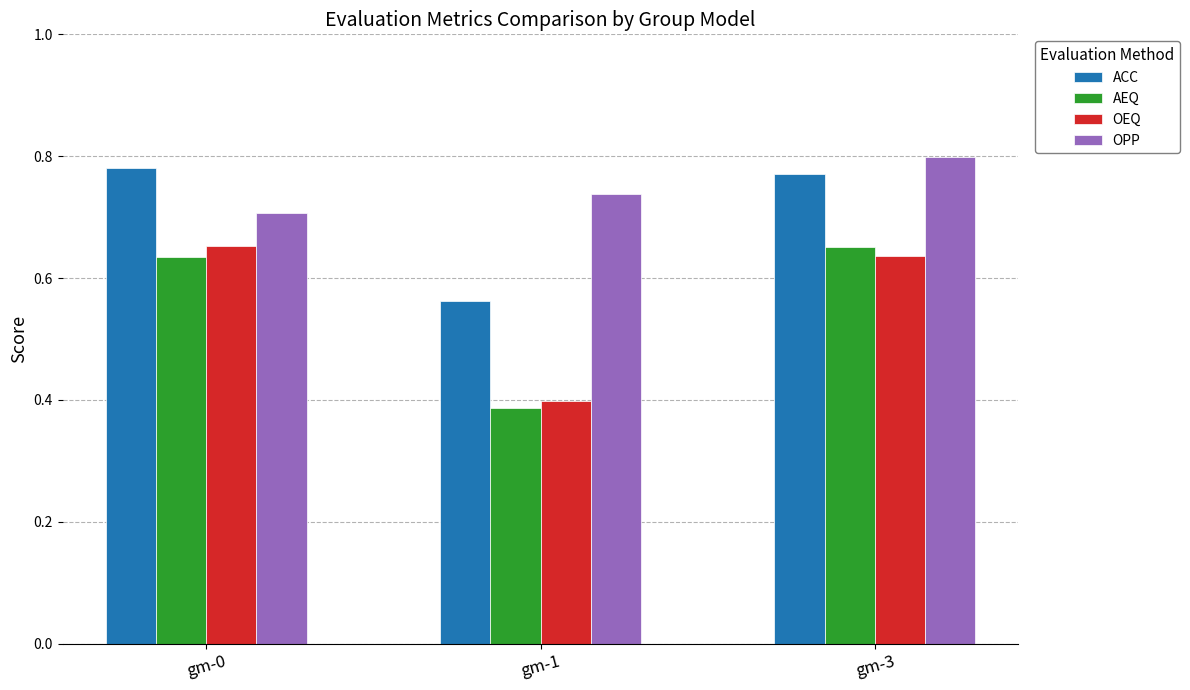

List the labels in order of OPP value, smallest first.

gm-0, gm-1, gm-3